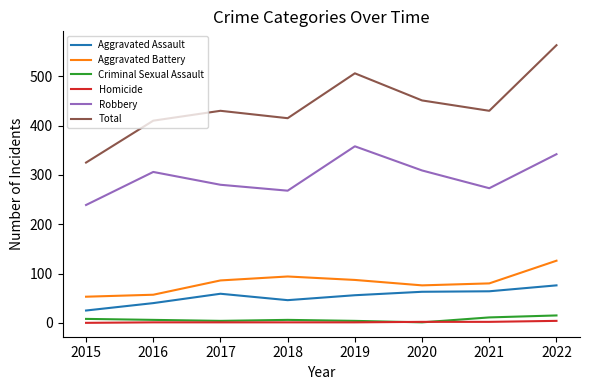

True or false: Aggravated Assault and Homicide intersect in this chart.

False